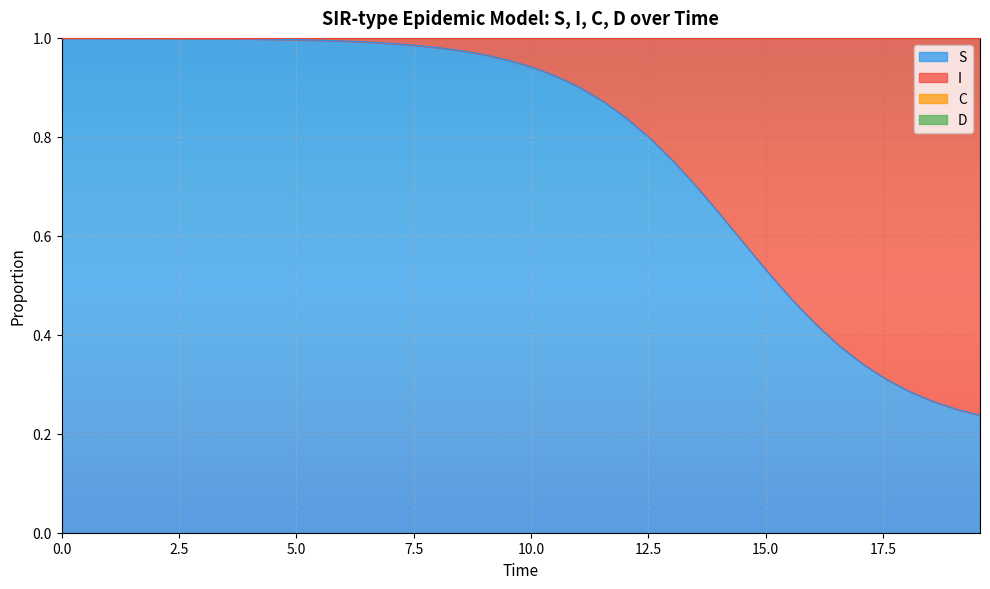

What is the minimum value for S?

0.2